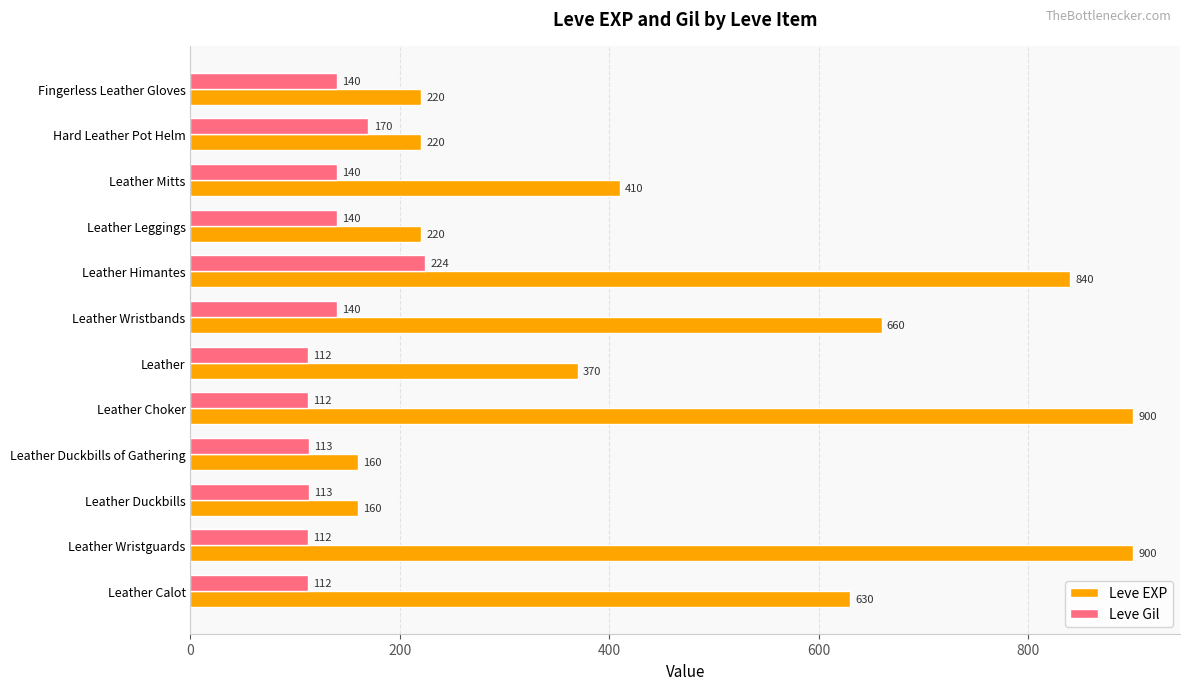

What is the sum of the Leve Gil values at Leather Wristbands and Leather Duckbills?

253